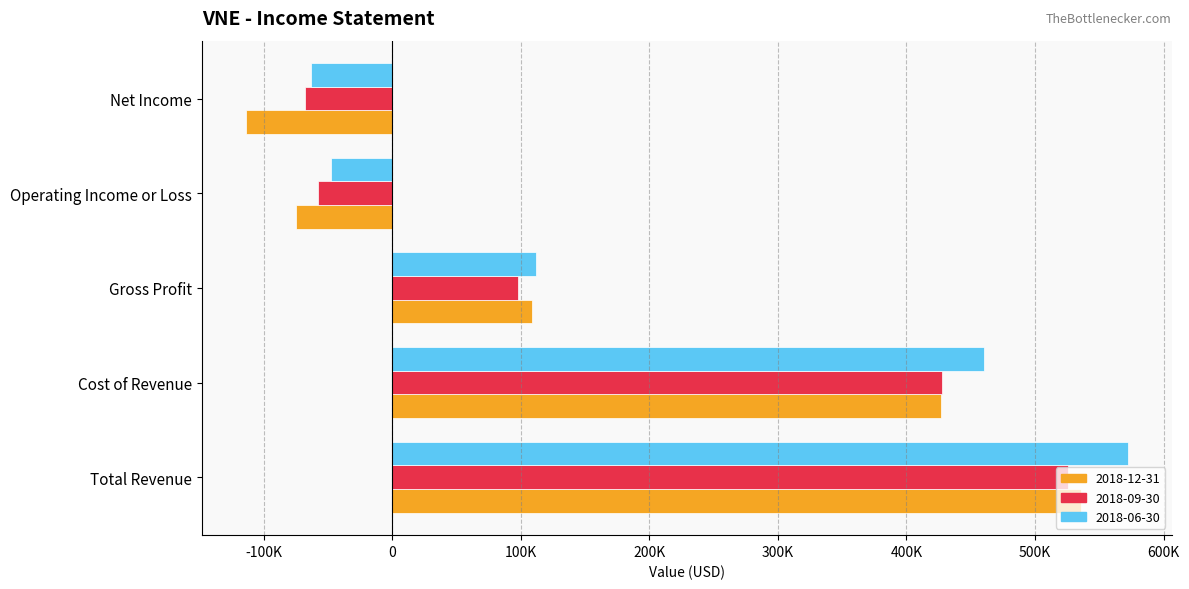

Reading left to right, list all the values displayed in this chart.

2018-12-31: 536000	427000	109000	-75000	-114000
2018-09-30: 526000	428000	98000	-58000	-68000
2018-06-30: 572000	460000	112000	-48000	-63000